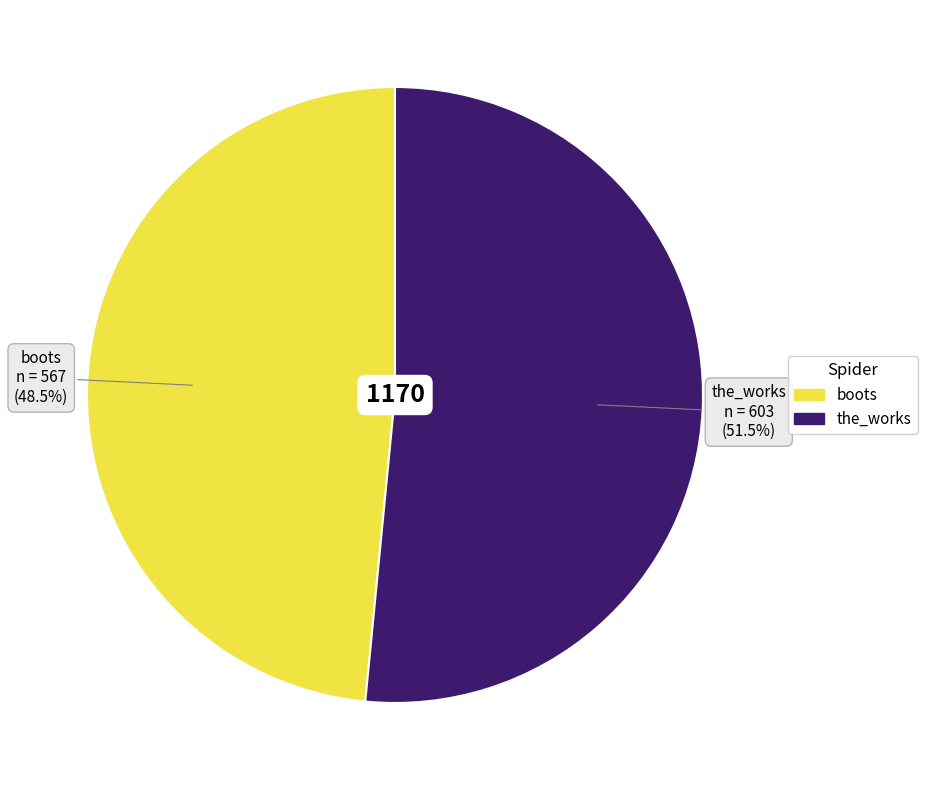

To the nearest percent, what is the average slice percentage?

50%